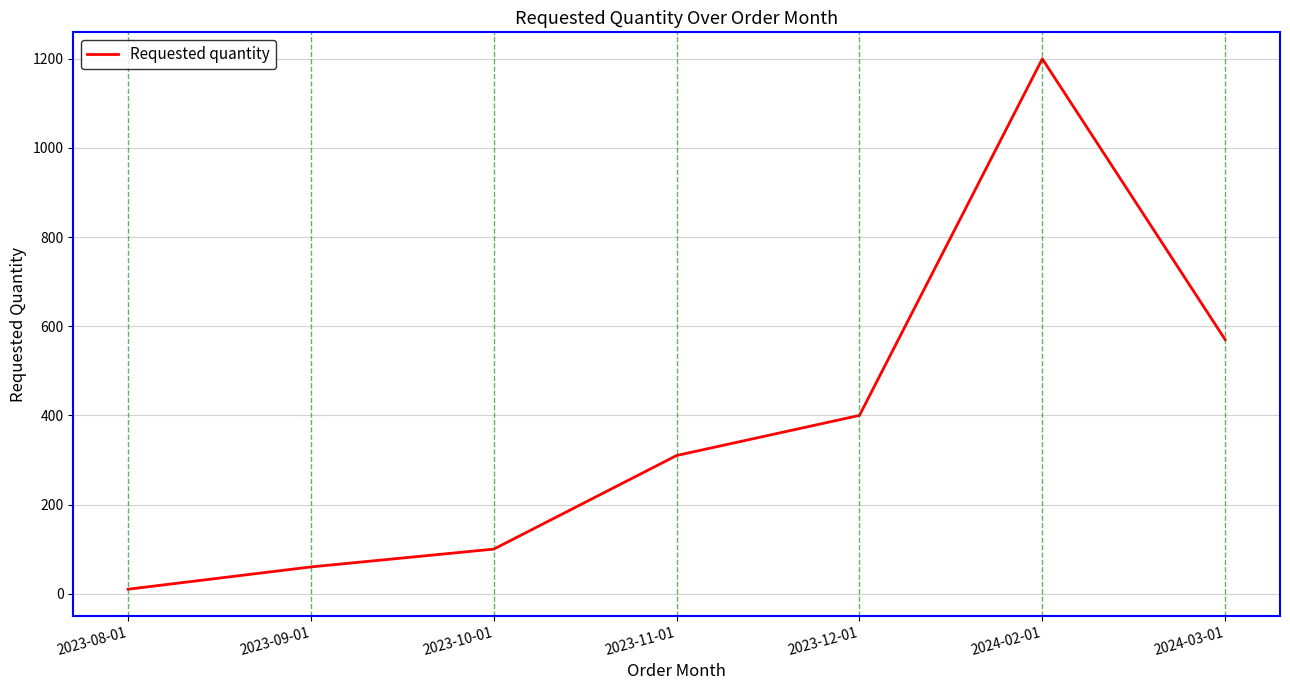

Reading left to right, list all the values displayed in this chart.

10	60	100	310	400	1200	570